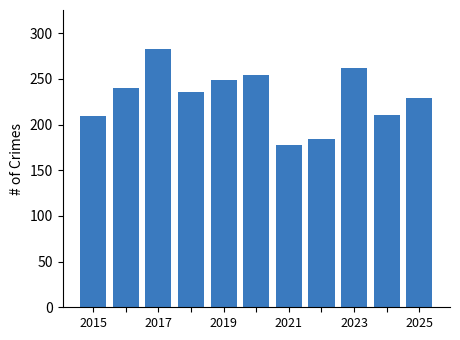

Are the bars grouped side by side (vs. stacked)?

No